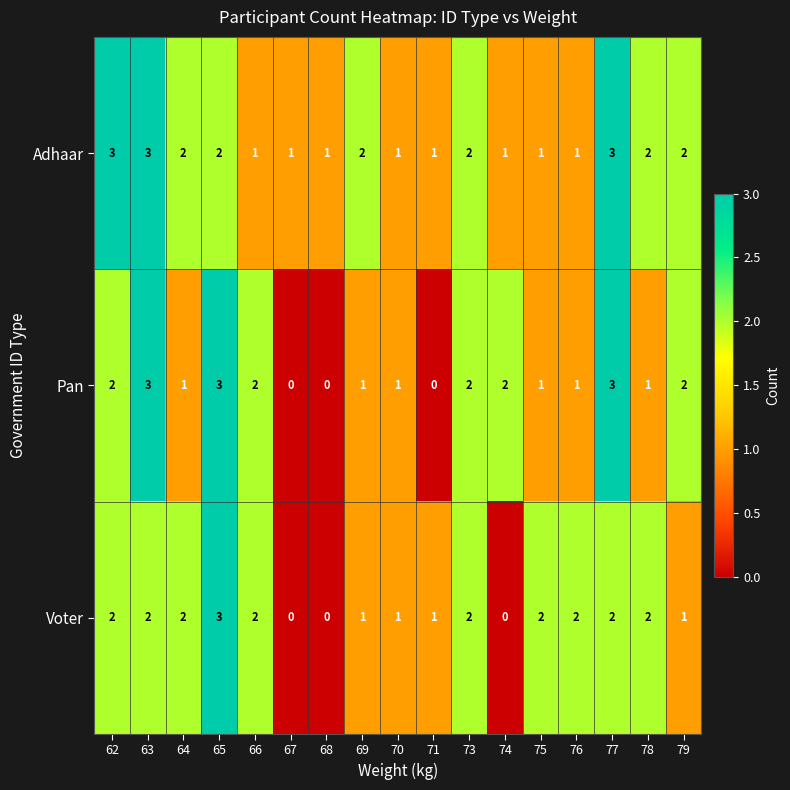

True or false: Adhaar has a value of 3 at 69.

False